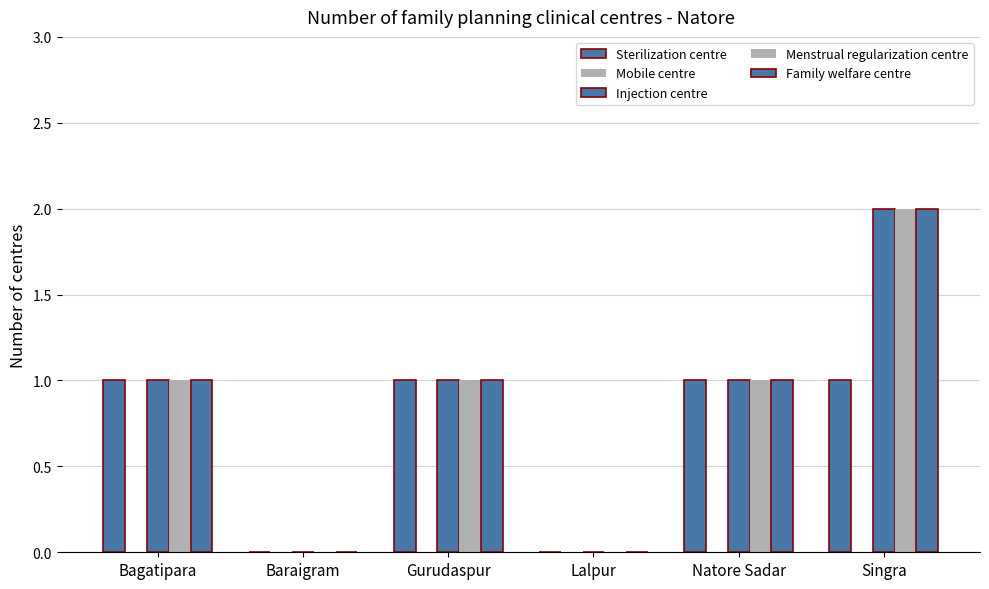

How many data points does each series have?

6